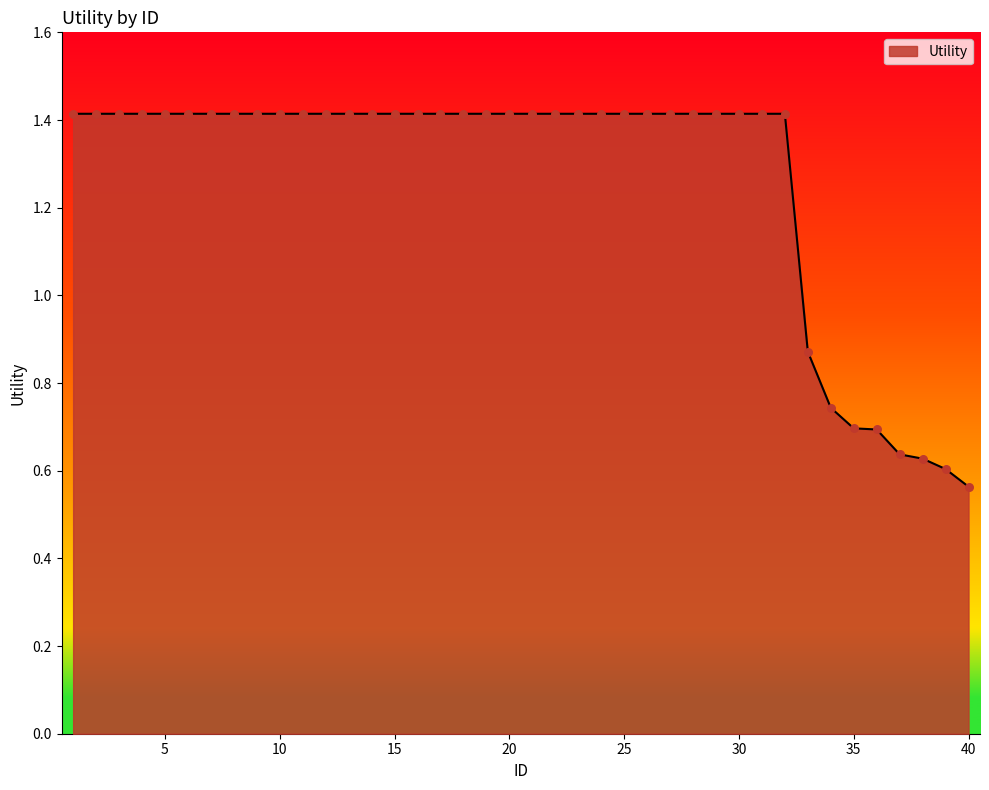

What is the greatest value displayed?

1.4